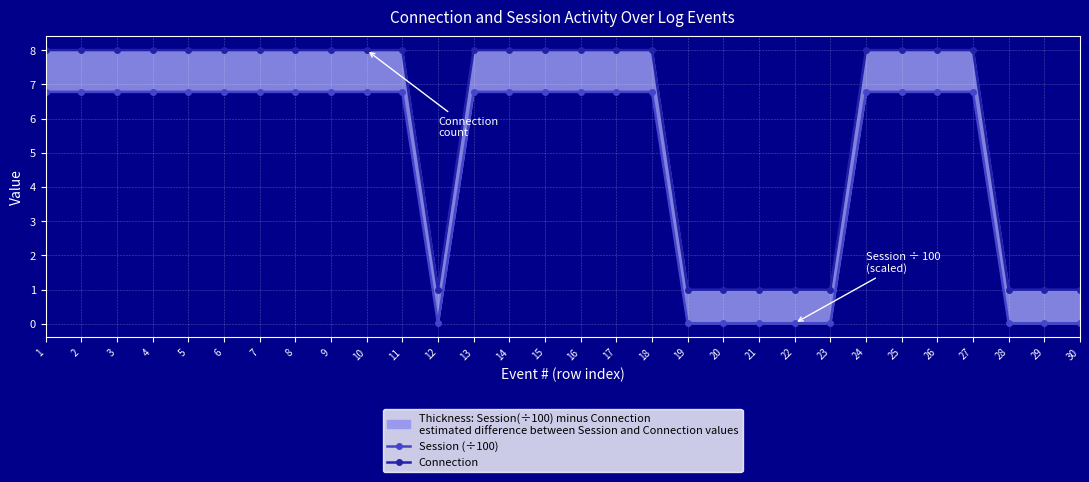

What is the total value across all series at 1?

14.8